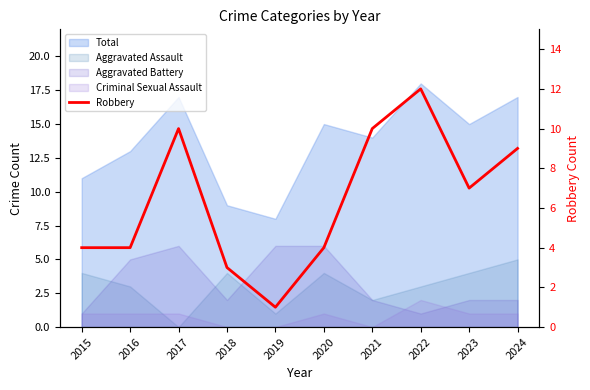

Reading right to left, extract all data points from this chart.

2024=9	2023=7	2022=12	2021=10	2020=4	2019=1	2018=3	2017=10	2016=4	2015=4